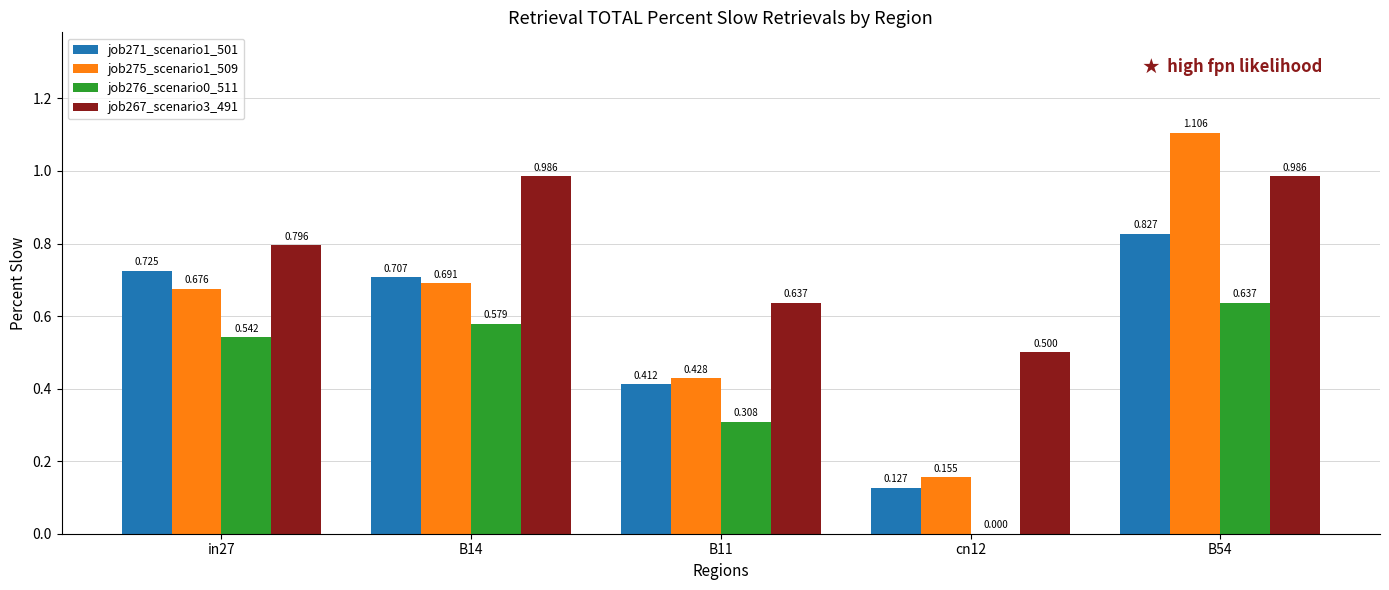

Is the value of job276_scenario0_511 at B14 greater than the value of job275_scenario1_509 at B14?

No